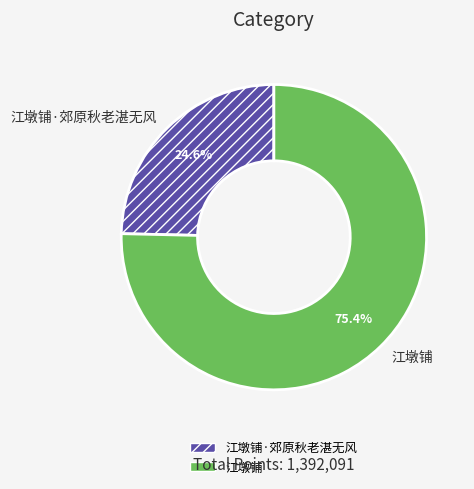

To the nearest percent, what is the difference between the largest and smallest slice percentages?

51%